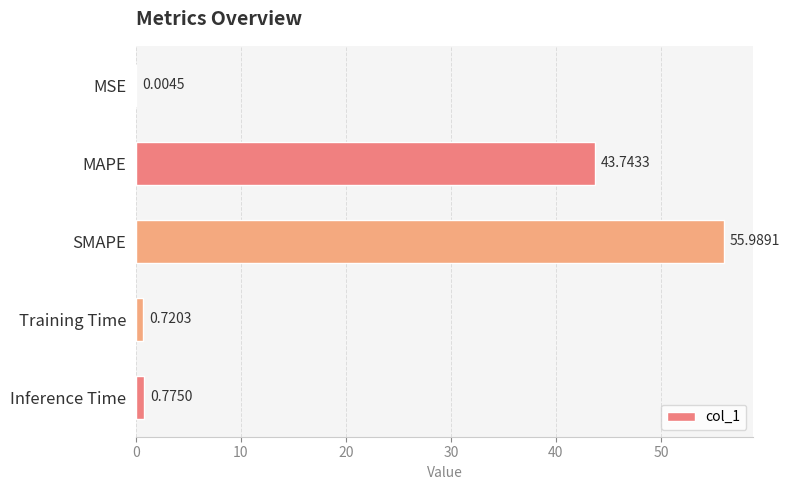

Which has a higher value, Training Time or MSE?

Training Time